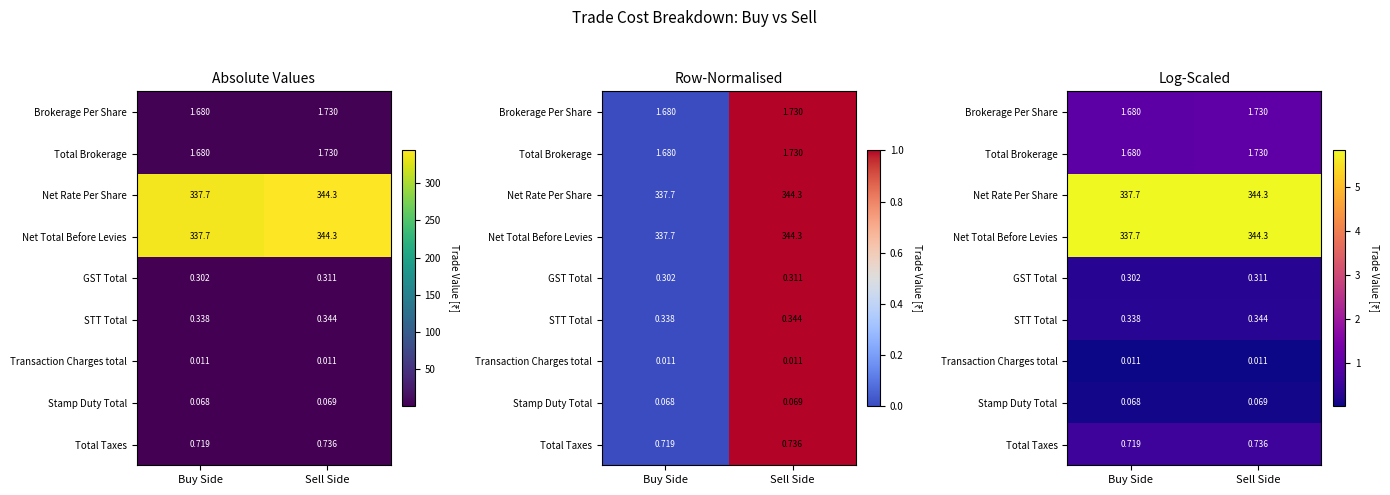

True or false: Net Total Before Levies has a value of 4.0 at Buy Side.

False